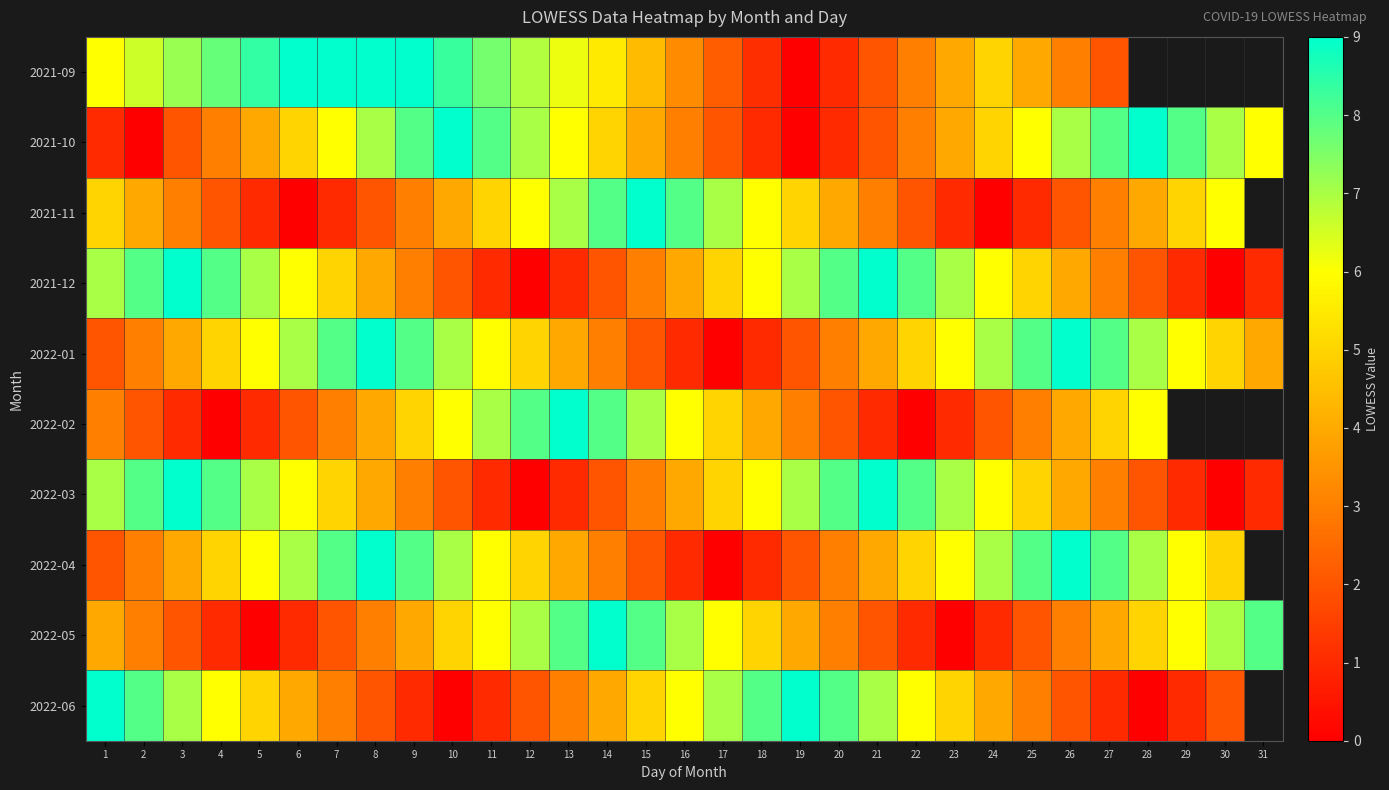

What is the total value across all series at 18?

39.1